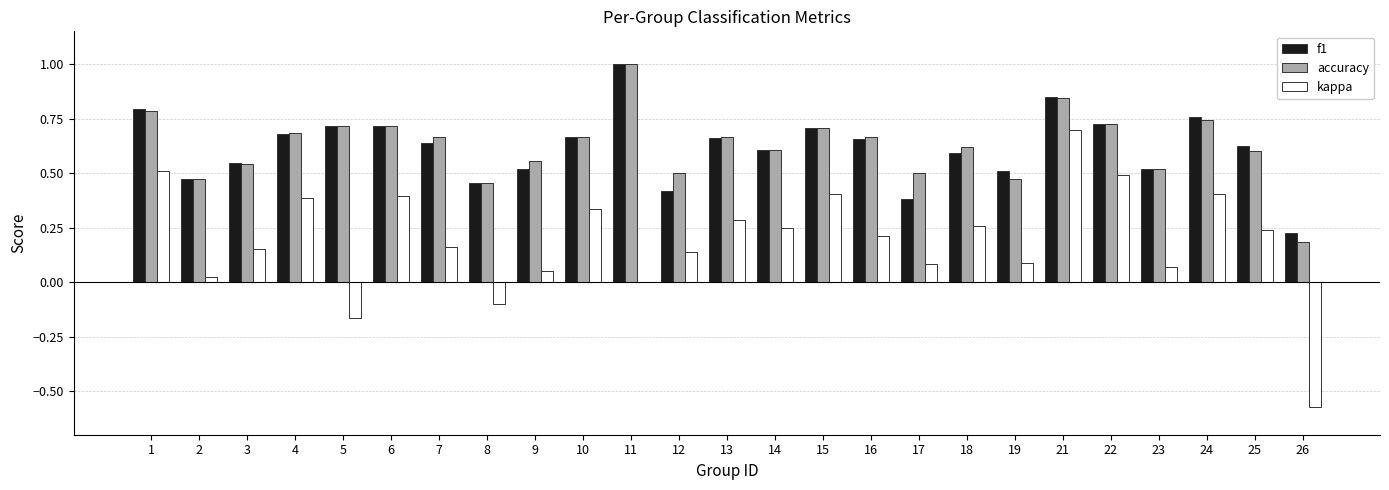

At which label is accuracy closest to 0?

26